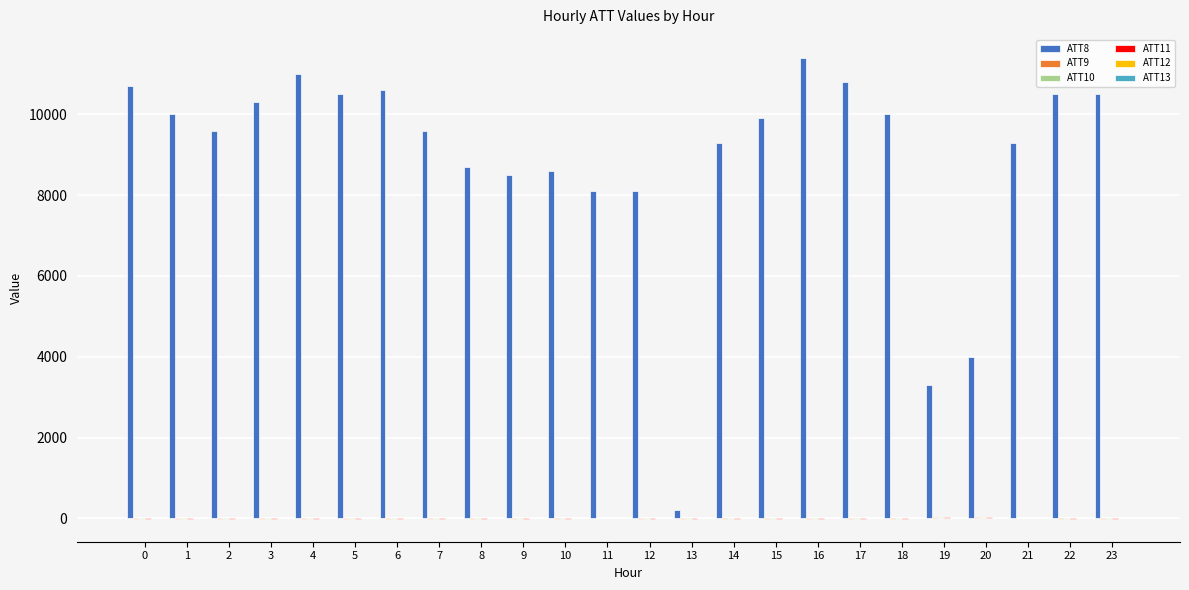

Which series has the largest total across all categories?

ATT8